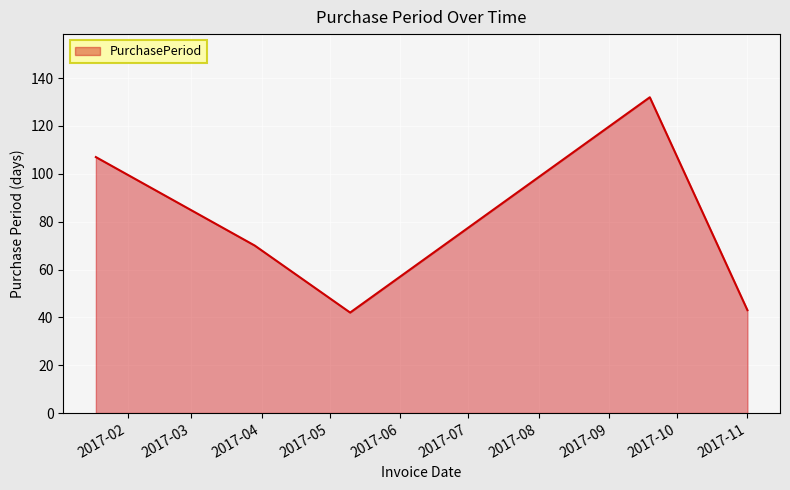

How many interior local peaks (higher than both neighbors) does the data have?

1